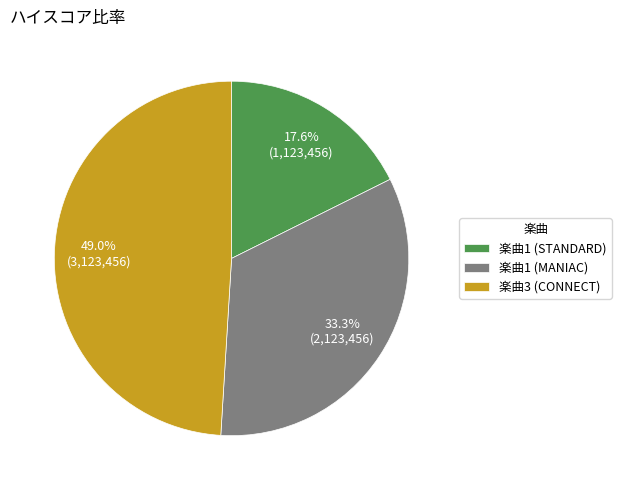

What is the largest slice in the pie chart?

楽曲3 (CONNECT)